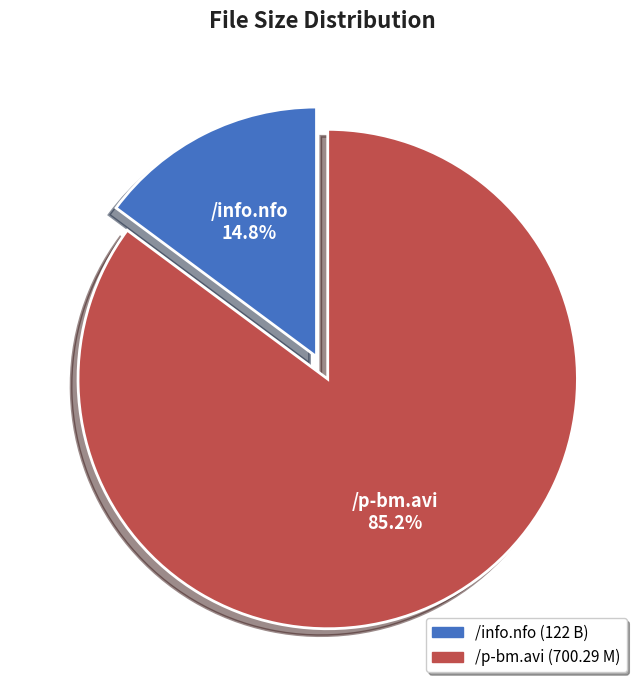

Which category has the smallest portion of the pie?

/info.nfo